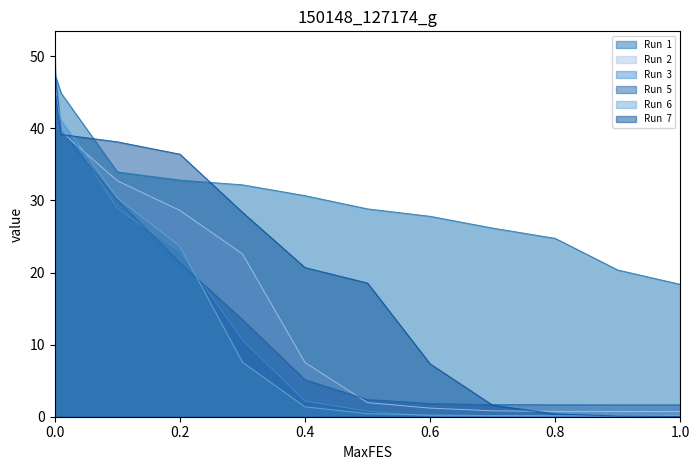

How many values in the Run  3 series are below 2?

6